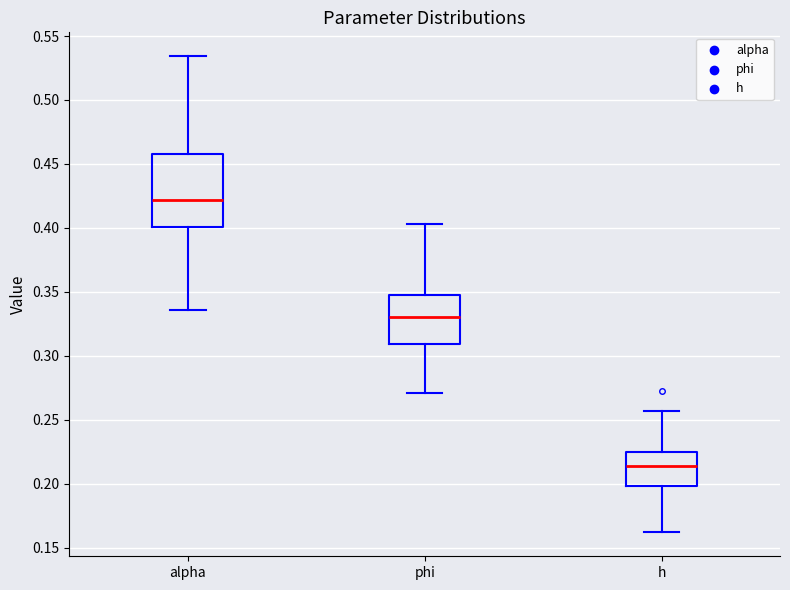

Which box's median line is the lowest?

h